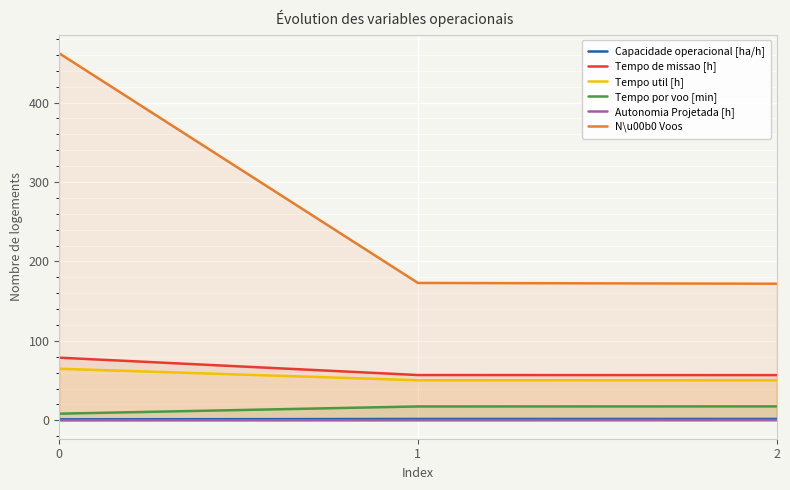

What is the highest value of the Tempo util [h] series?

65.0